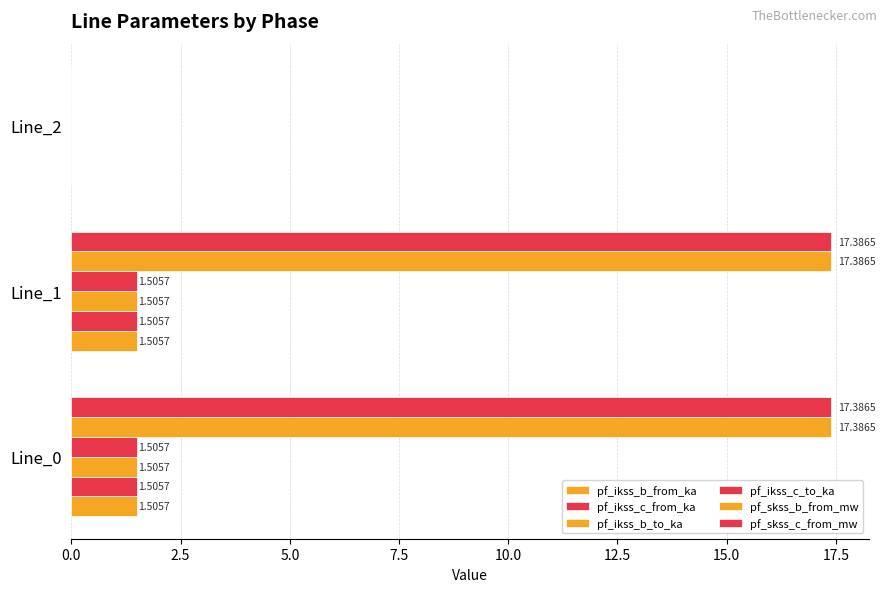

How many positive values does the pf_skss_c_from_mw series have?

2